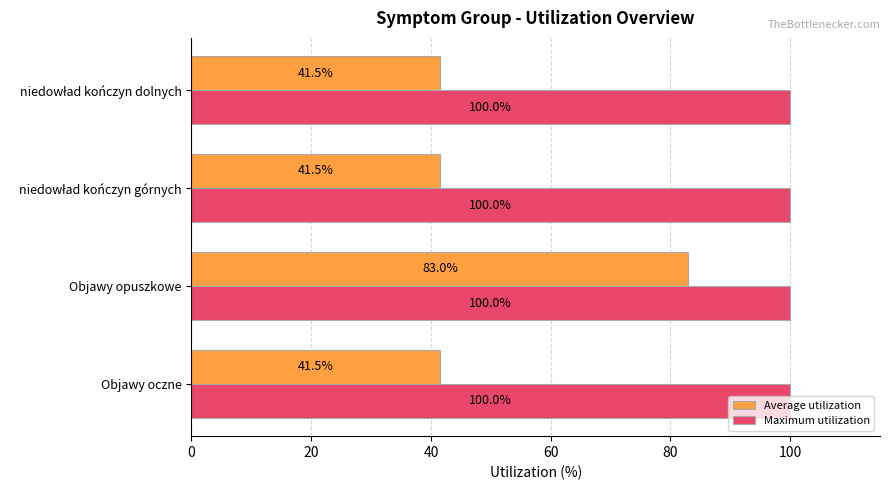

Which series has the largest total across all categories?

Maximum utilization